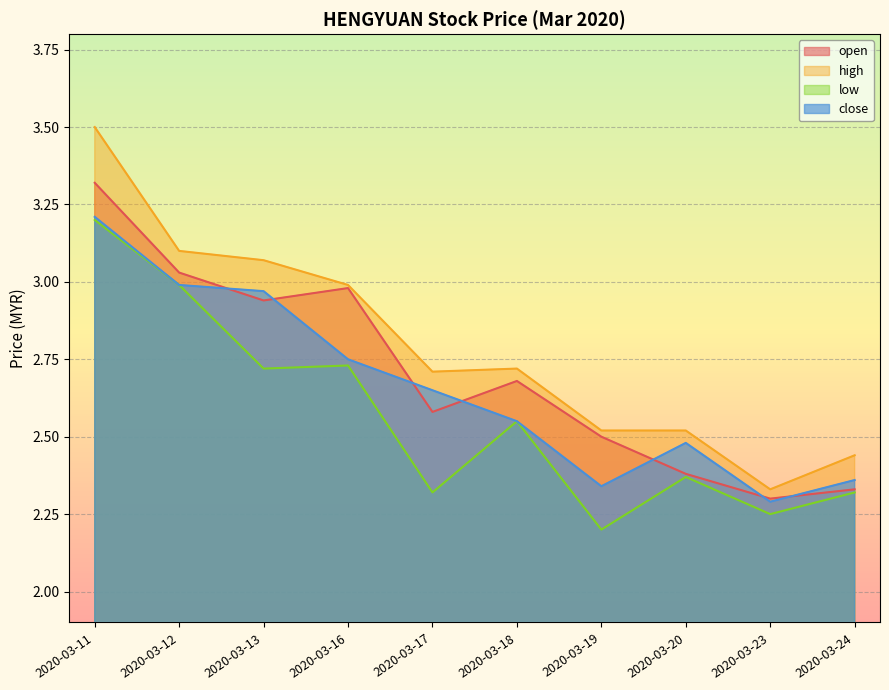

Which series has the largest total across all categories?

high